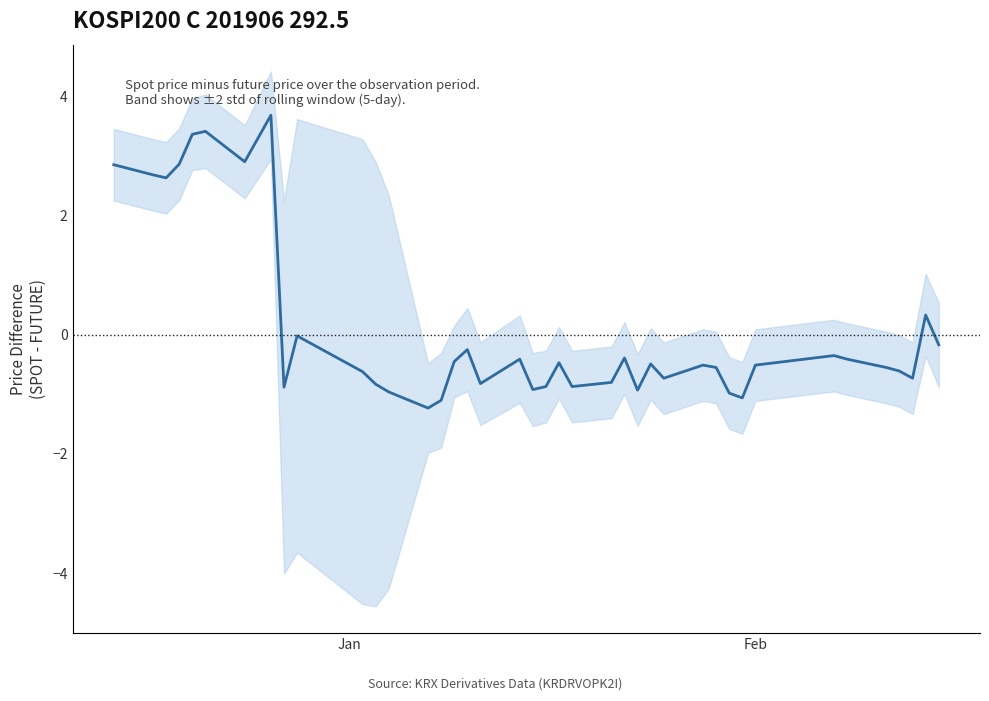

True or false: there are more than 0 points higher than both neighbors.

True